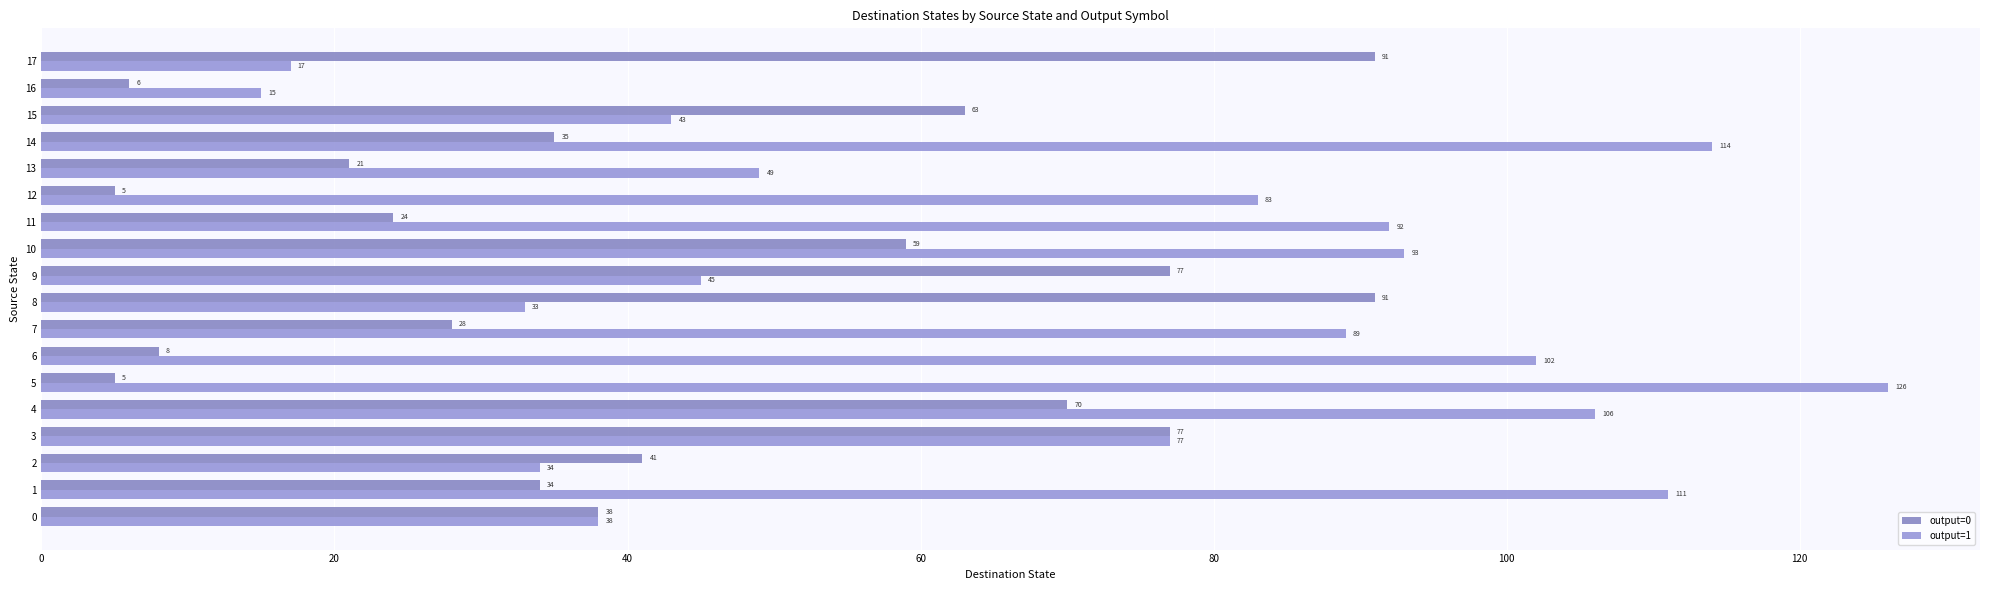

What is the value of the output=0 bar at the 6th from the left?

5